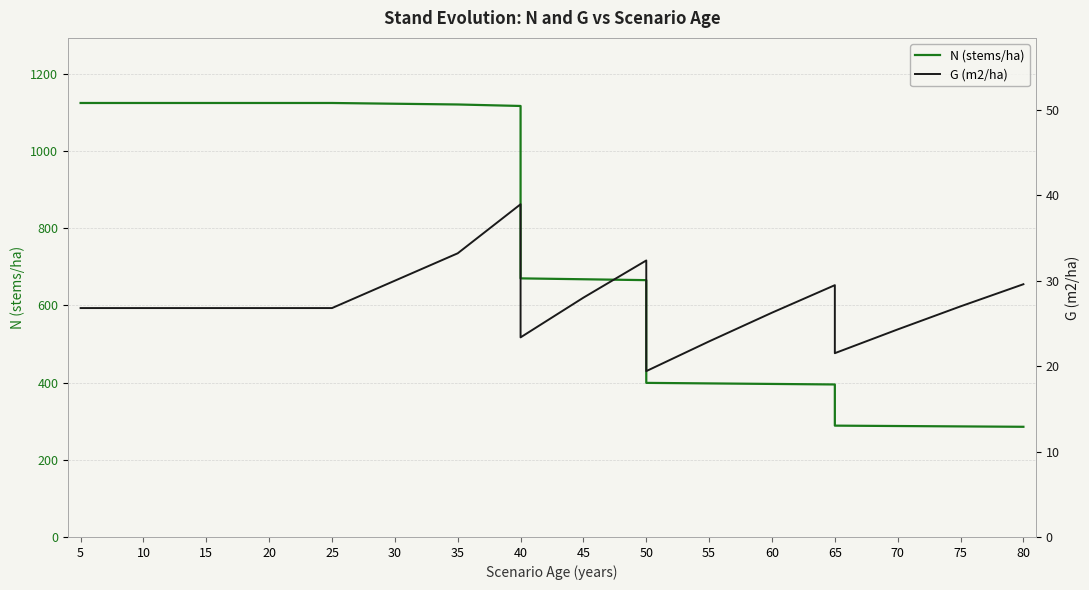

How many lines are shown in the chart?

2